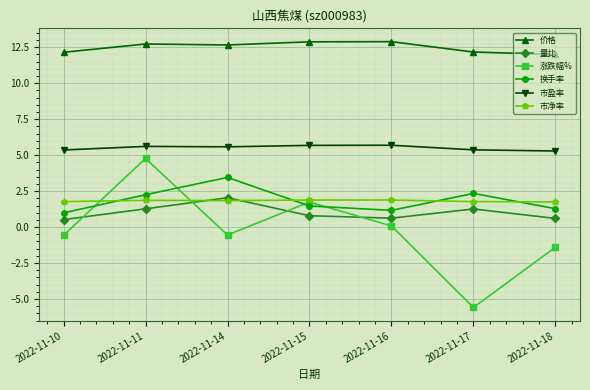

Which series has the largest total across all categories?

价格